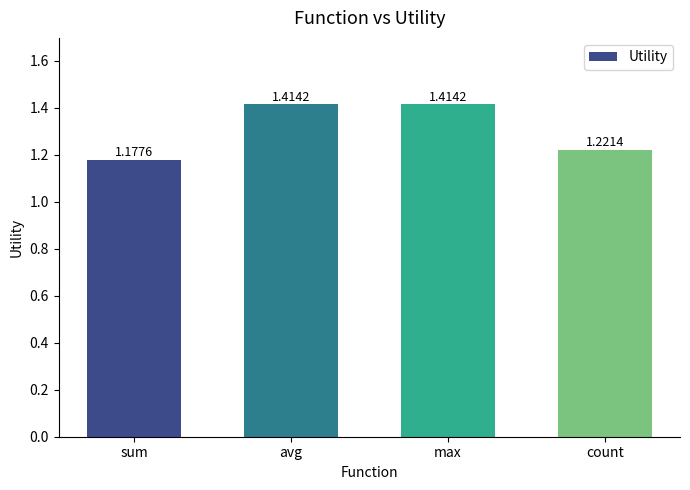

What is the difference between the maximum and minimum values?

0.2